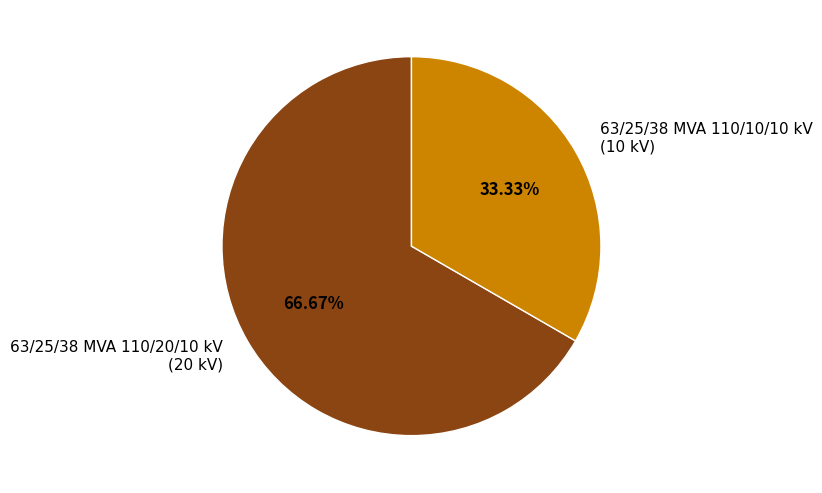

Between 63/25/38 MVA 110/10/10 kV and 63/25/38 MVA 110/20/10 kV, which is larger?

63/25/38 MVA 110/20/10 kV